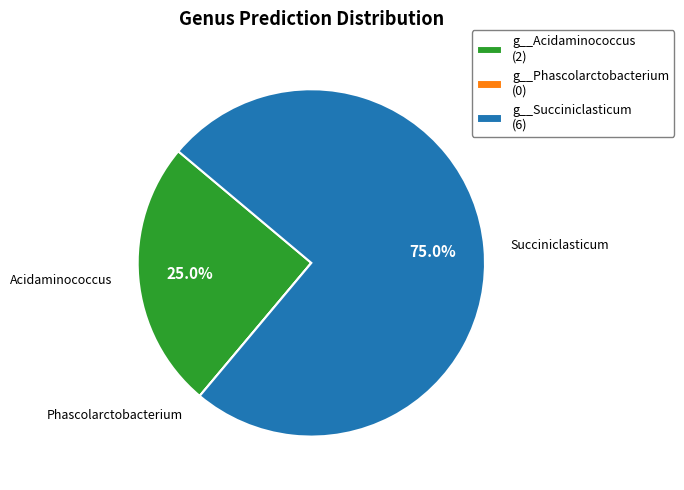

What percentage is NOT represented by g__Succiniclasticum (6)?

25.0%